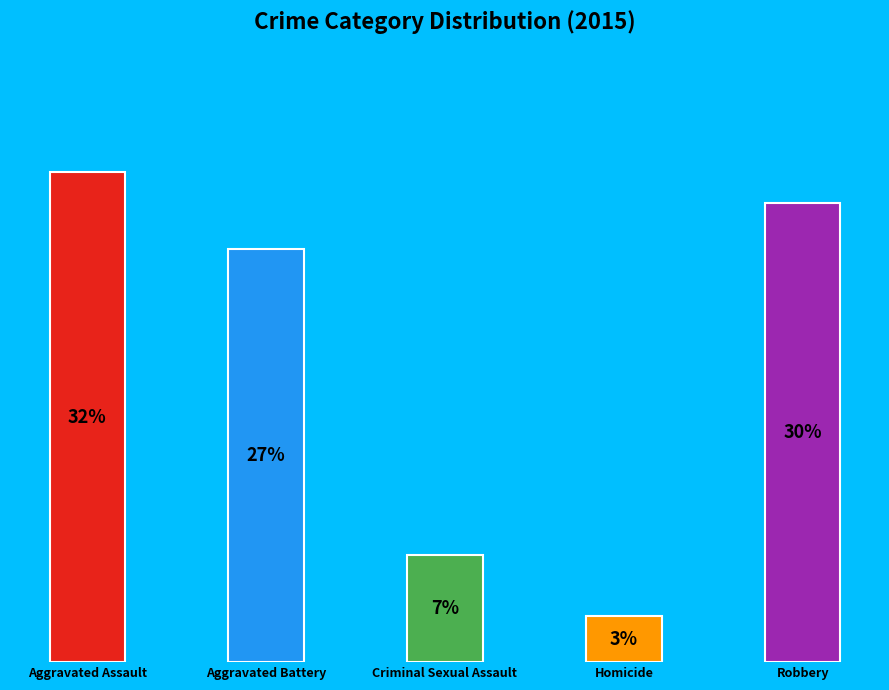

Between Homicide and Aggravated Assault, which is larger?

Aggravated Assault